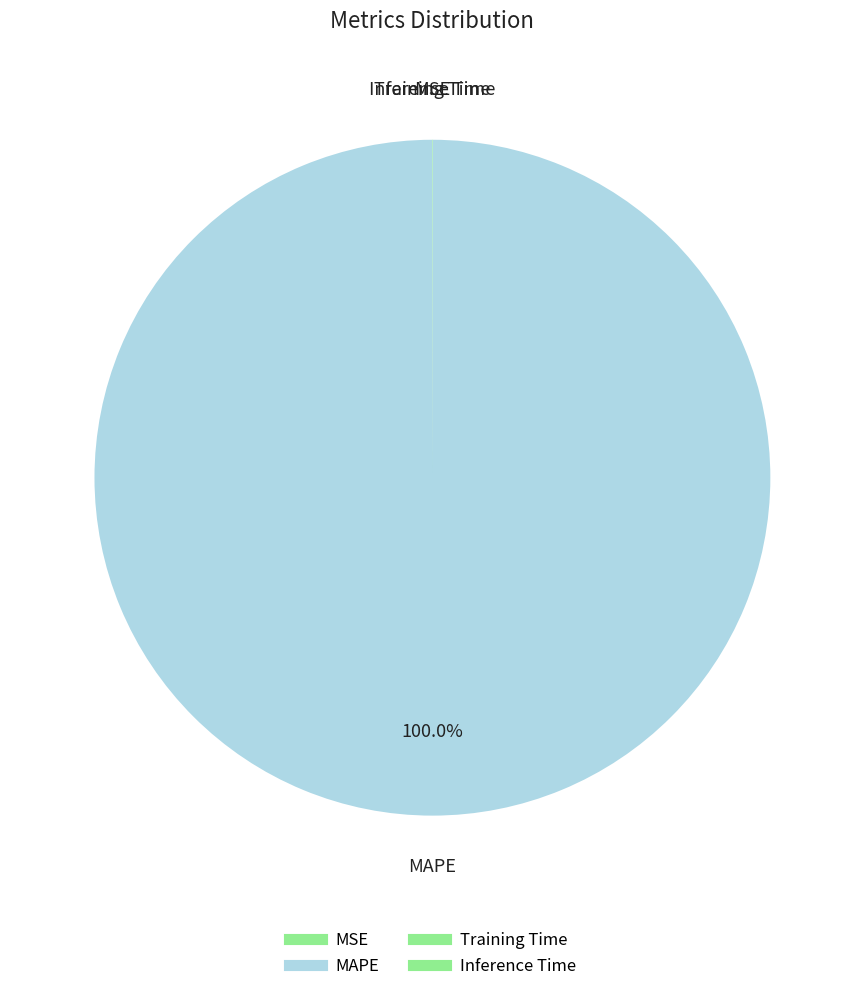

To the nearest percent, what is the average slice percentage?

25%